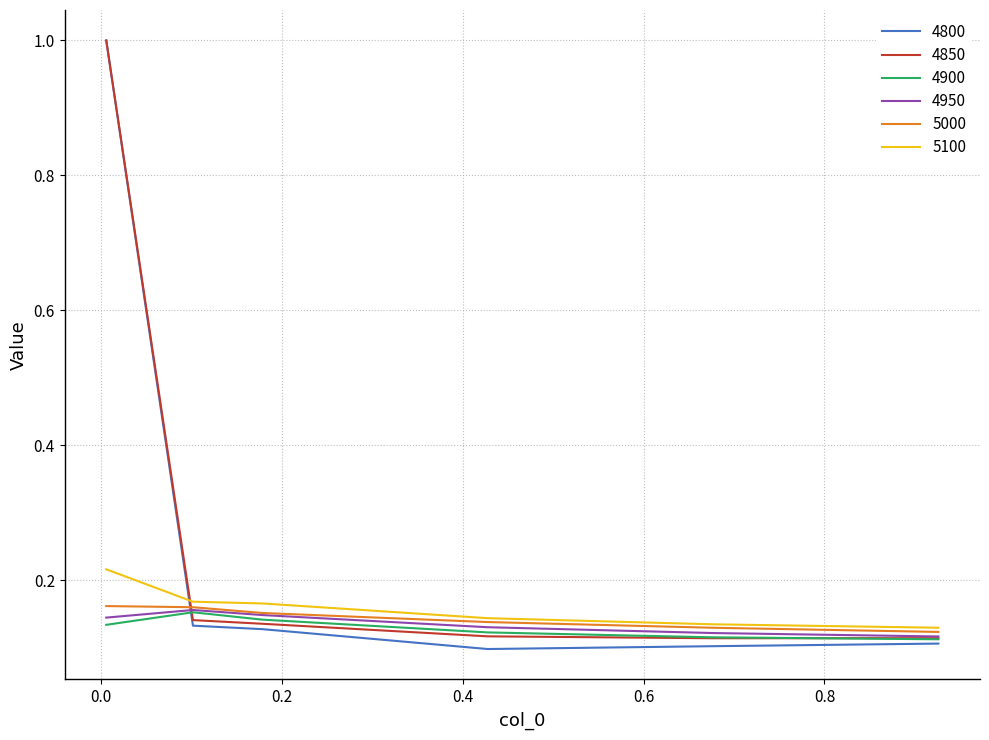

Which series has the widest spread of values?

4800